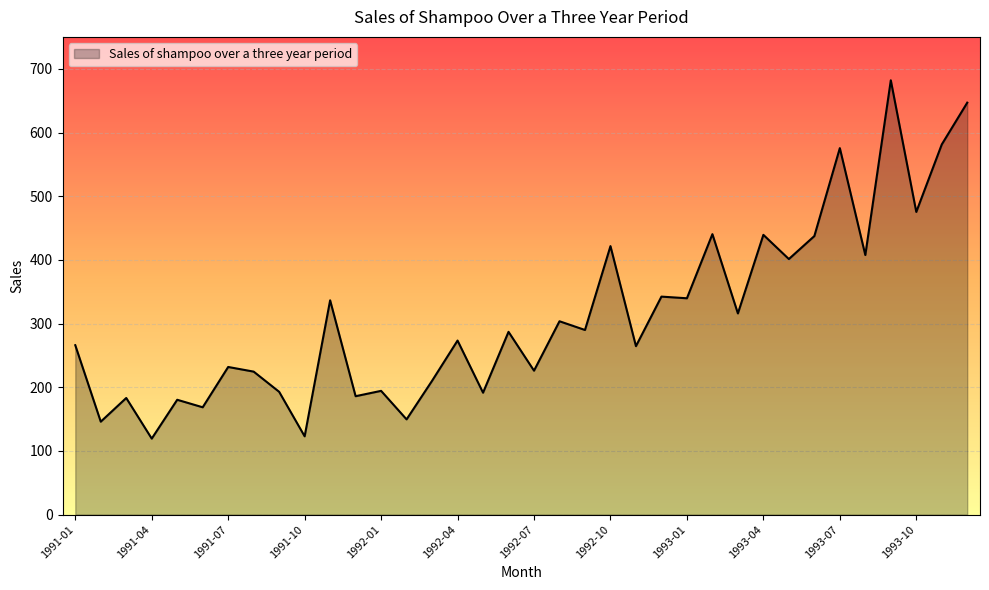

What is the greatest value displayed?

682.0